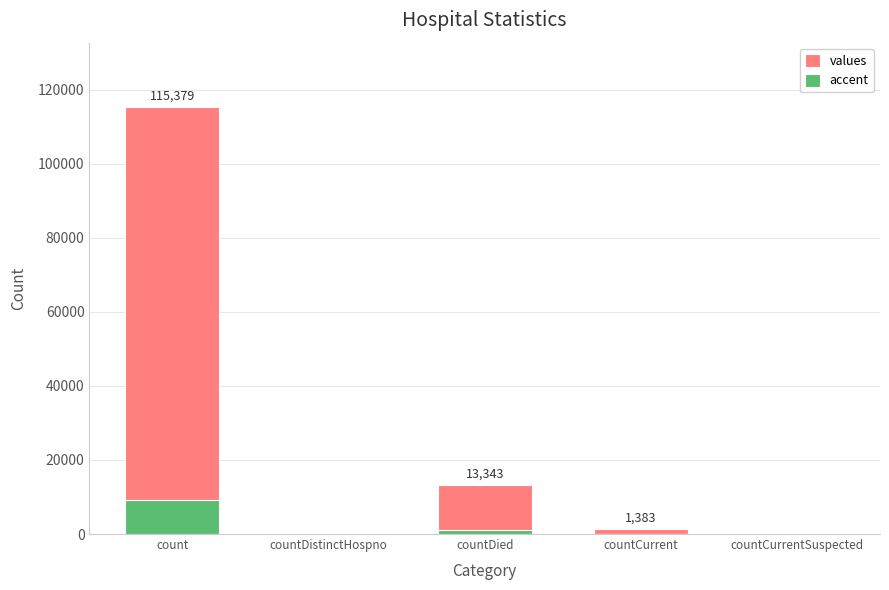

Reading right to left, transcribe all the data shown in this chart.

values: 0.0	1383.0	13343.0	0.0	115379.0
accent: 0.0	110.6	1067.4	0.0	9230.3